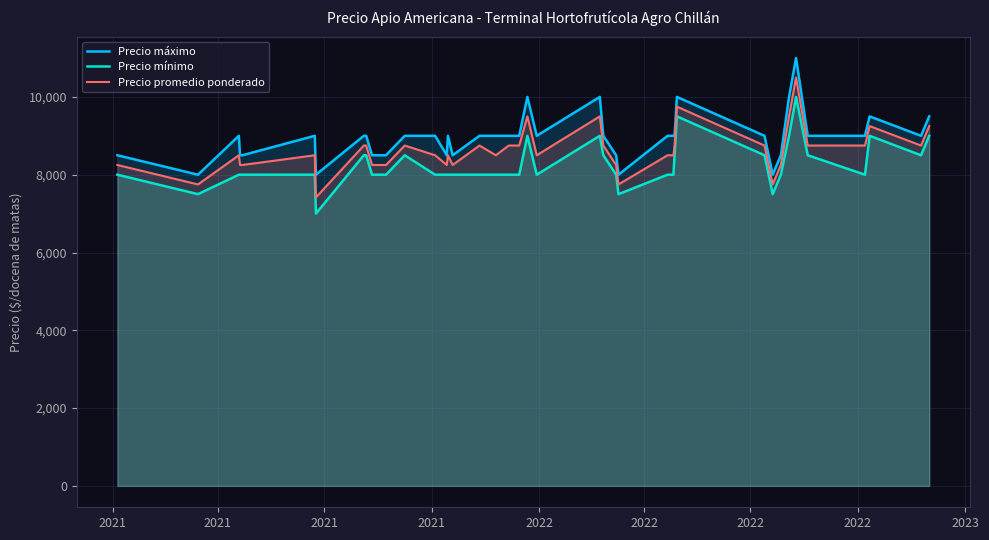

True or false: Precio máximo and Precio promedio ponderado cross at least once.

False